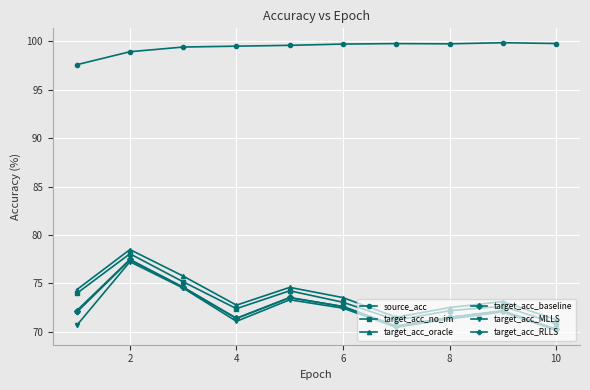

Which series has the largest total across all categories?

source_acc